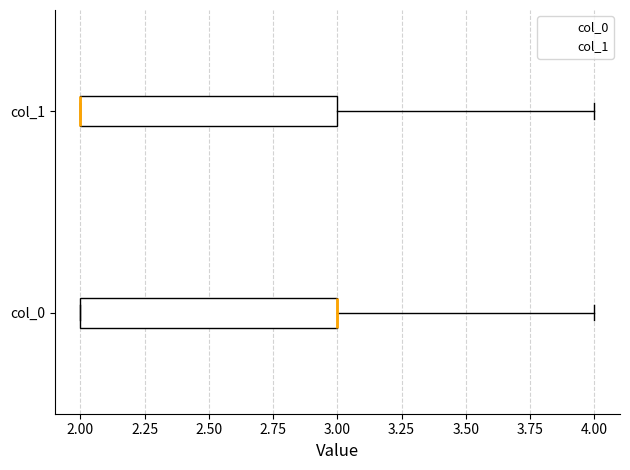

Where does the right whisker of the box for col_0 end on the x-axis? The values are not printed on the chart, so give them approximately, as read against the axis.

4